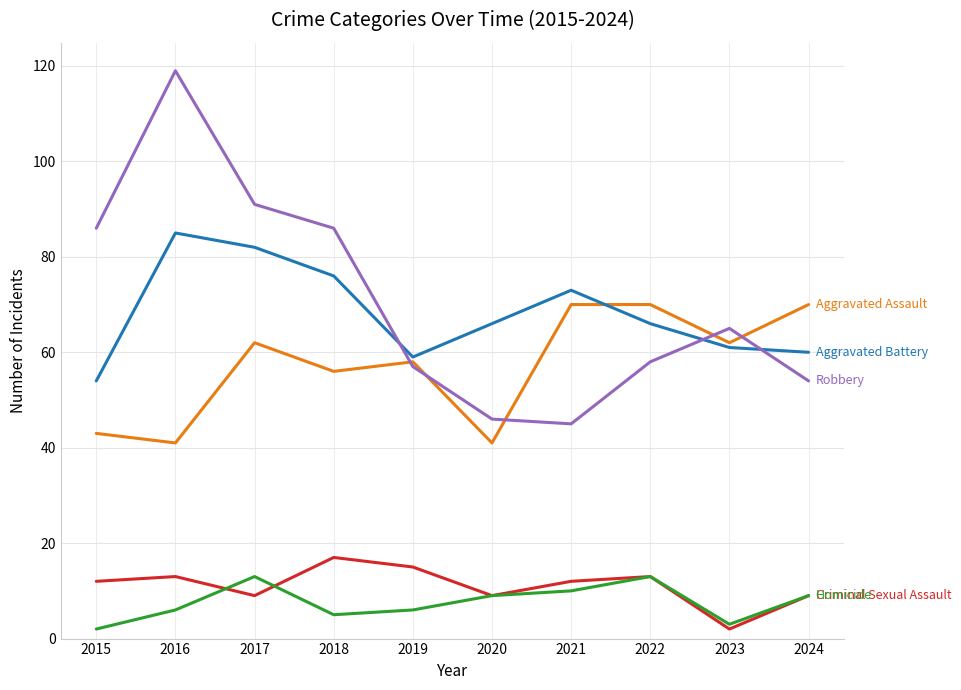

Which category has the highest value across all series?

2016